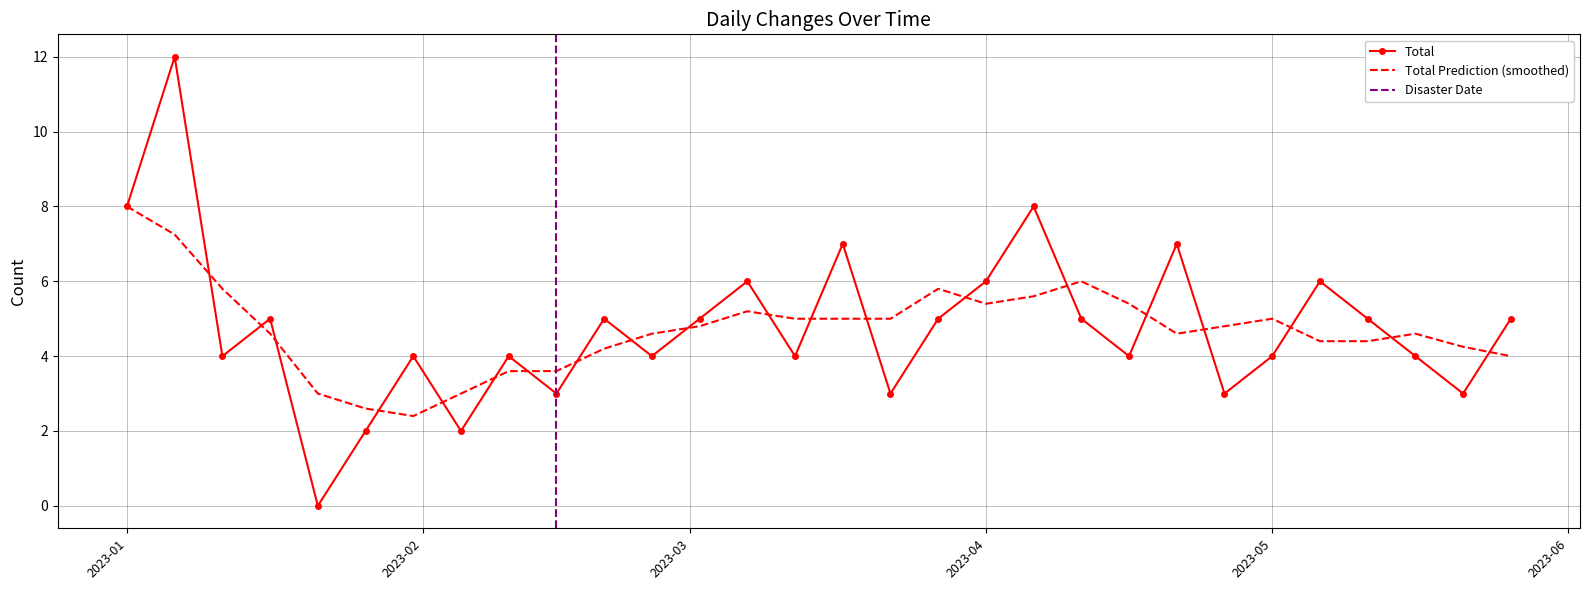

What is the label of the 24th point from the right?

2023-01-31